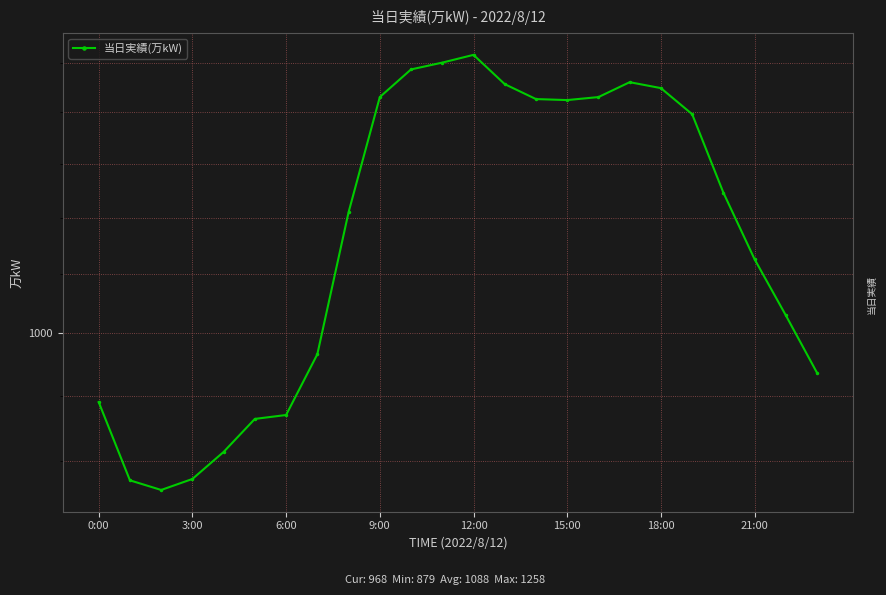

Count the number of categories in the chart.

24